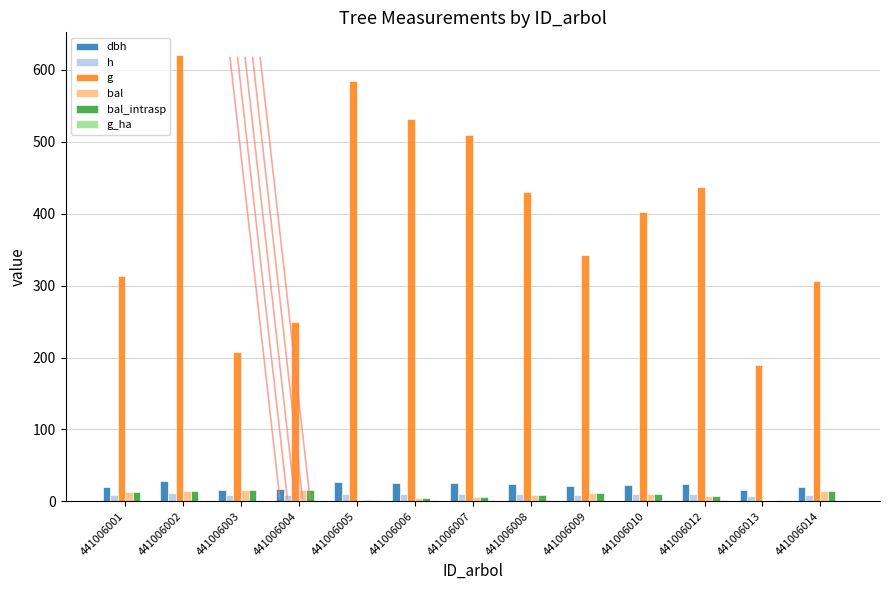

Between 441006001 and 441006008, which series saw the biggest shift?

g